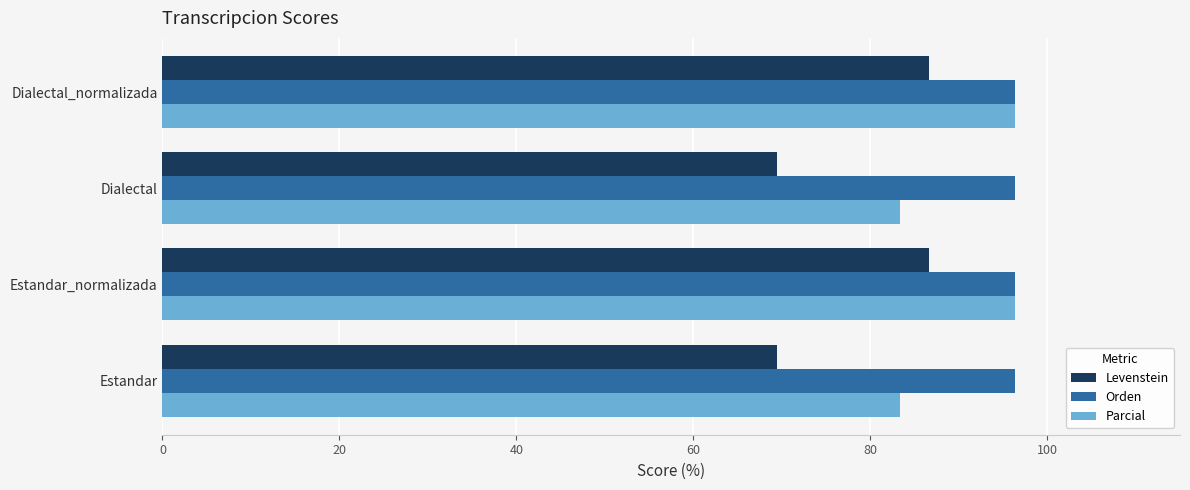

Is the value of Levenstein at Estandar_normalizada greater than the value of Orden at Dialectal_normalizada?

No